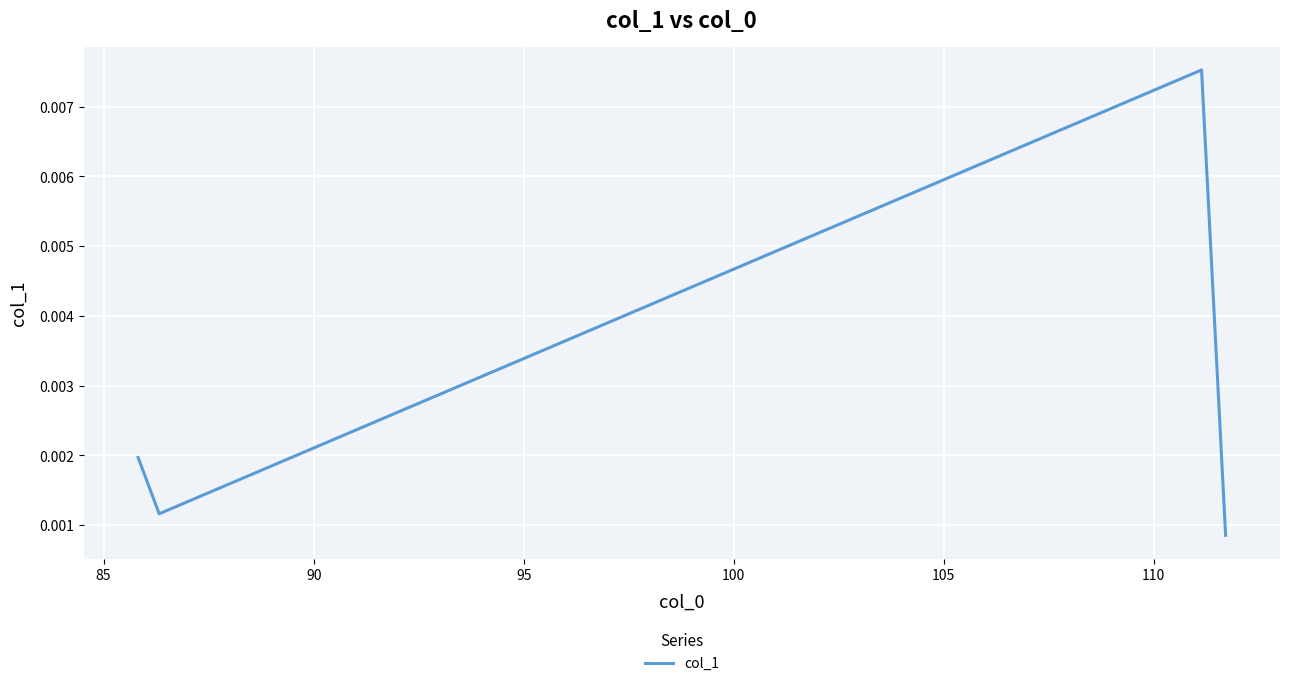

How many values are between 0 and 1?

4